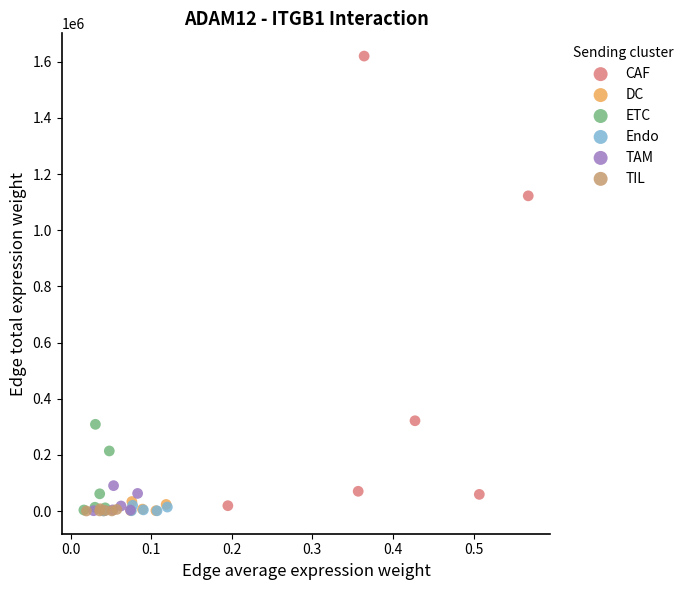

Which series has the widest spread of Y values?

CAF